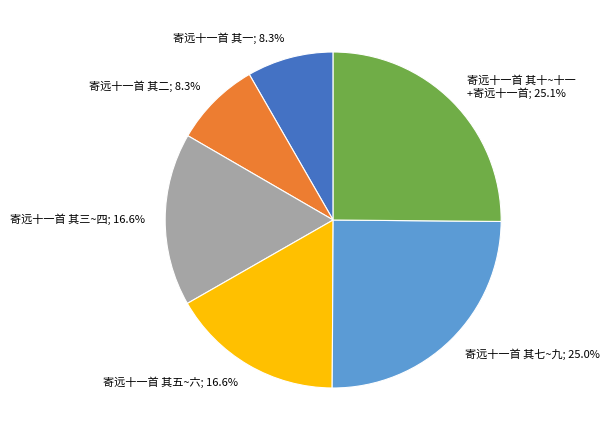

Does 寄远十一首 其七~九; 25.0% represent more than half of the total?

No